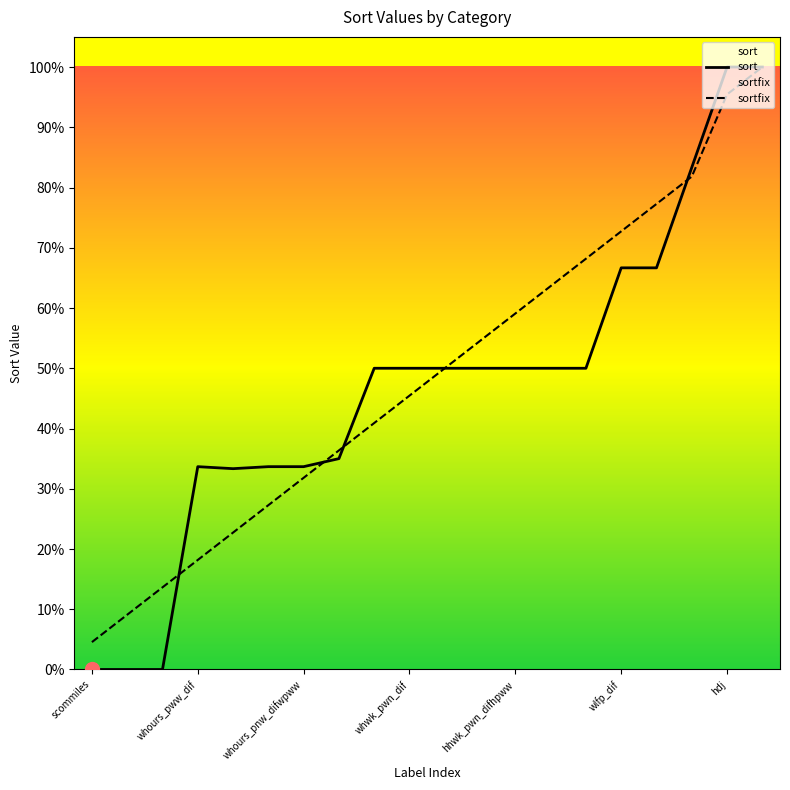

The value of sortfix at hhwk_pwn_difhpww is 0.6. True or false?

True